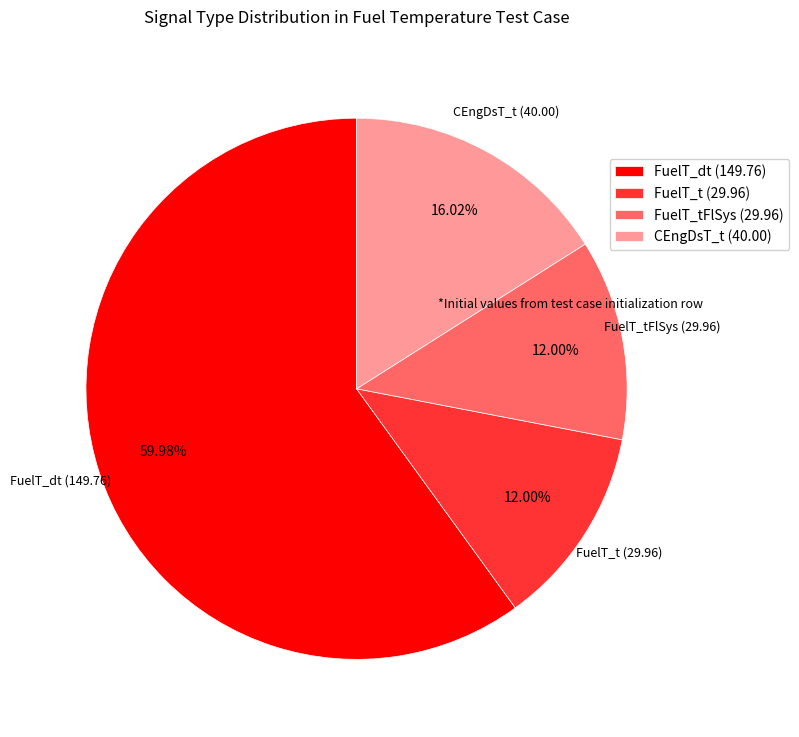

What is the ratio of the value at FuelT_dt to the value at CEngDsT_t?

3.7